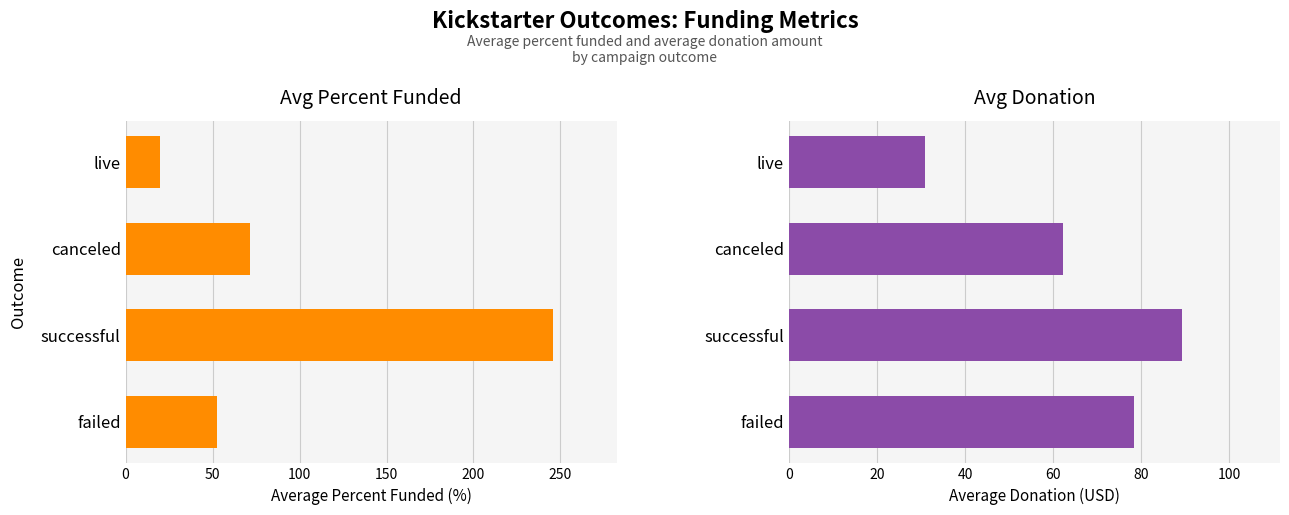

What is the maximum value for Avg Percent Funded?

245.6